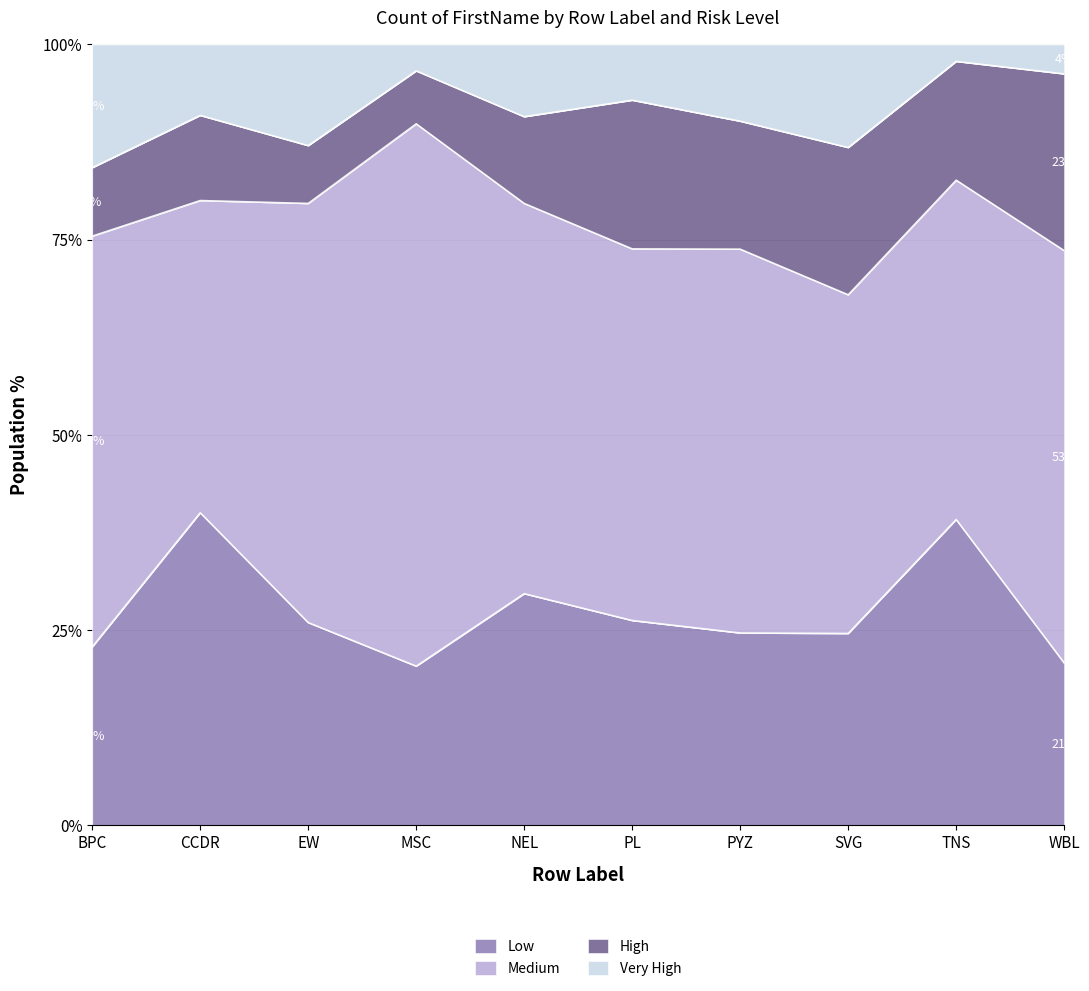

What is the approximate value of Low at CCDR?

40.0